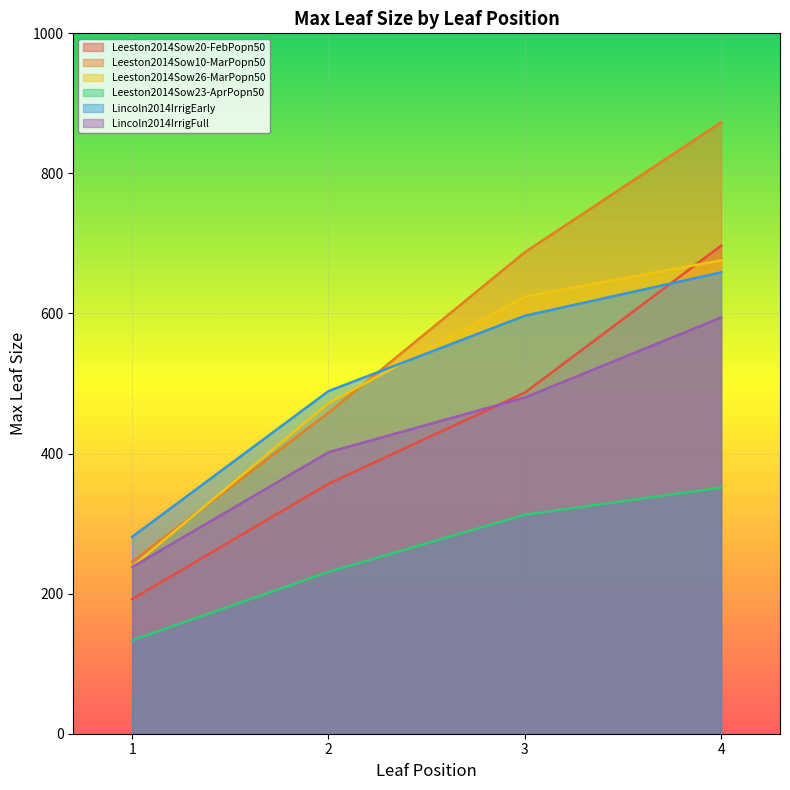

What is the average value of the Lincoln2014IrrigFull series?

428.5